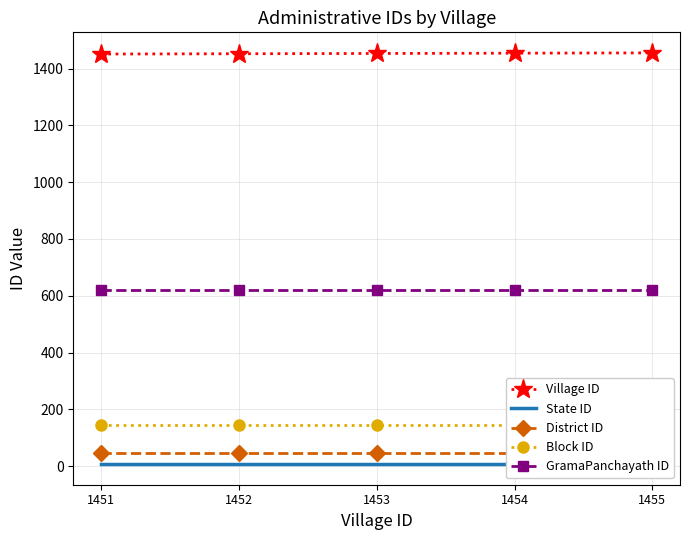

The Village ID series shows 1453 at 1453. True or false?

True